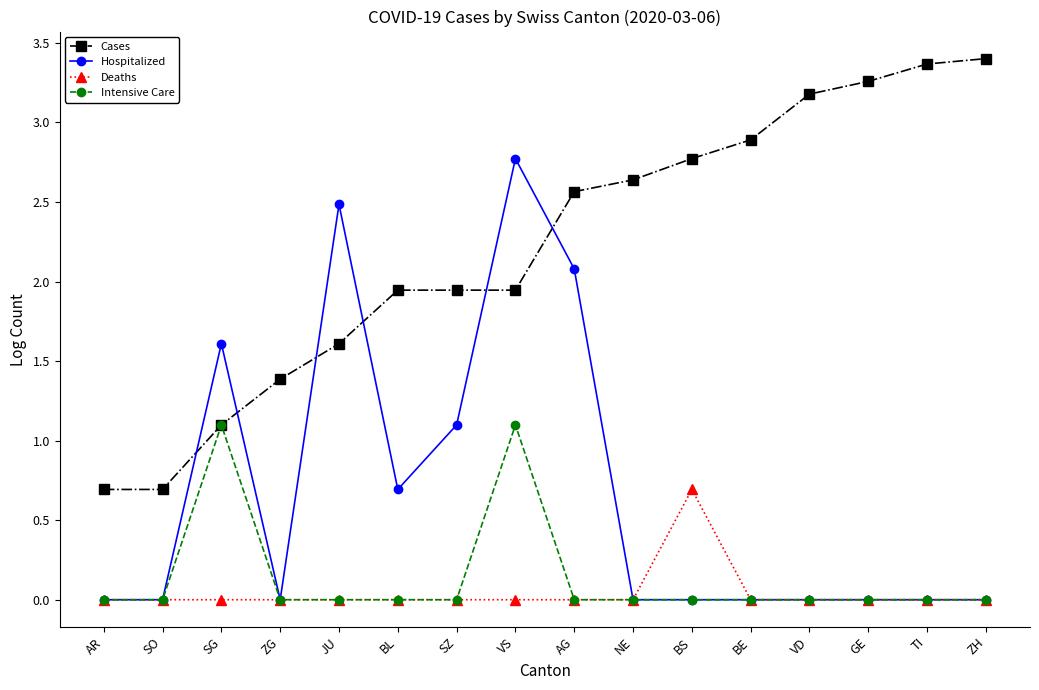

Which series has the widest spread of values?

Hospitalized